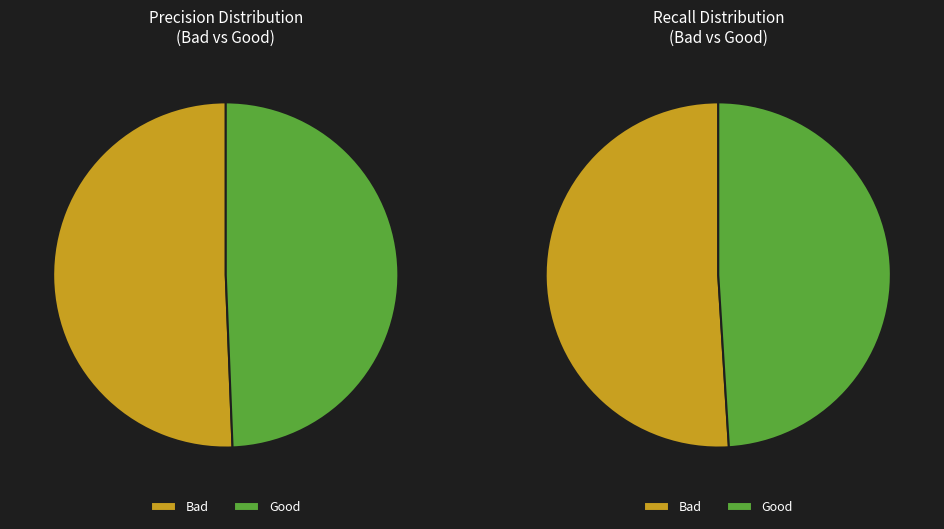

Rank the categories by value from highest to lowest.

Bad, Good